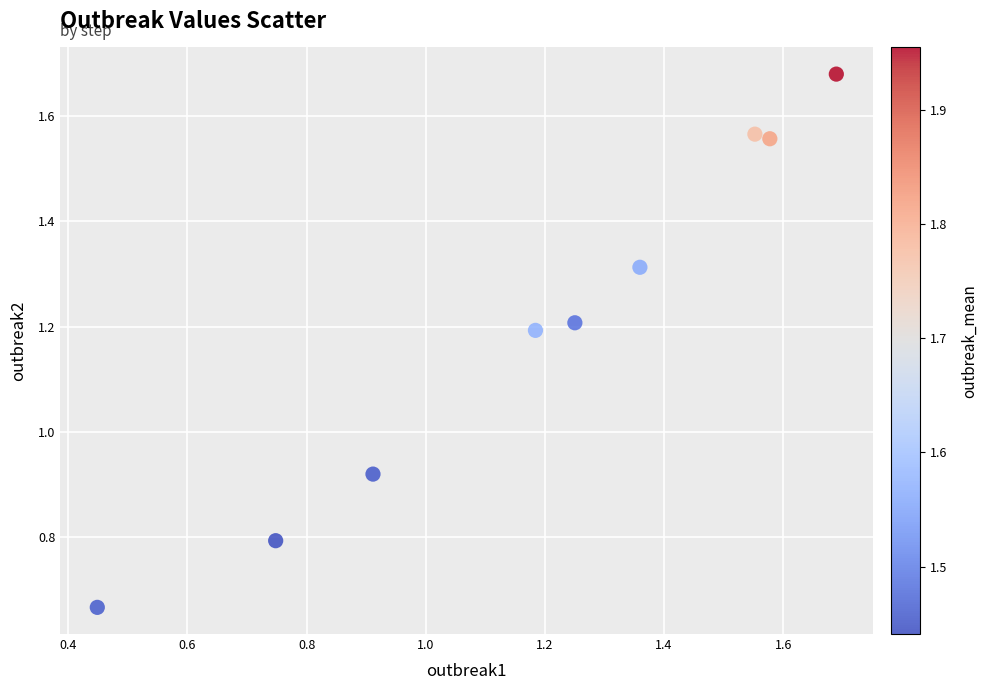

What is the average X value?

1.2